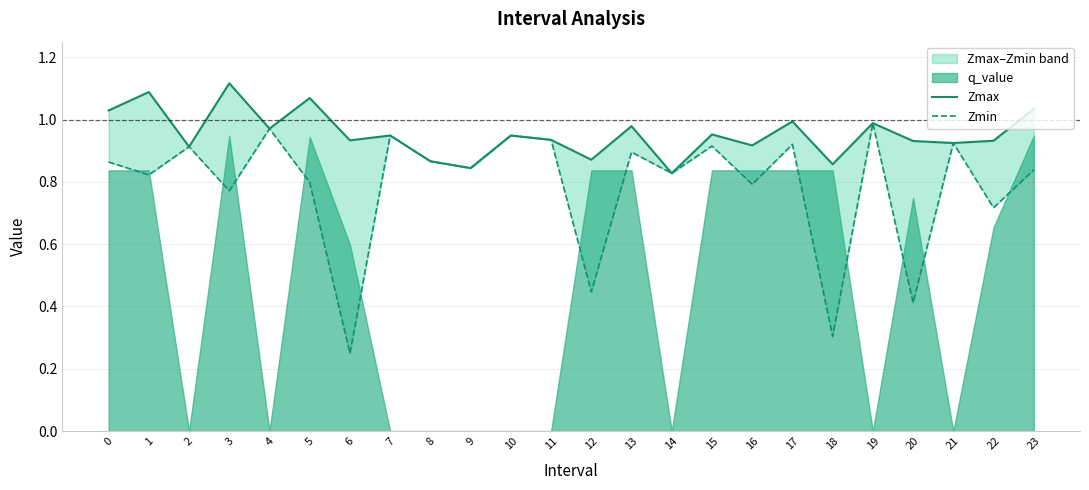

The value of Zmax at 23 is 0.3. True or false?

False